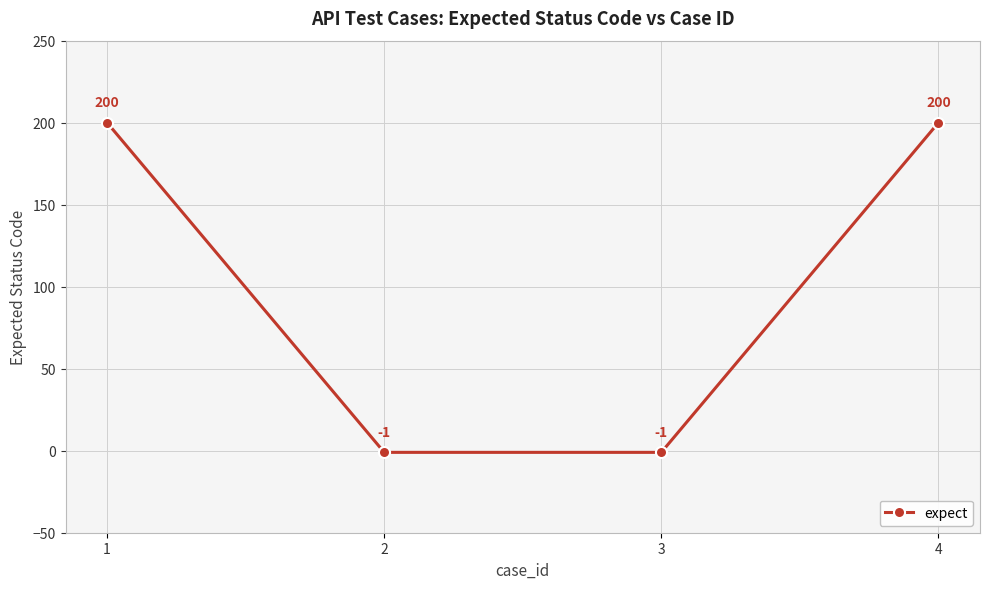

What is the difference between the values at 2 and 4?

201